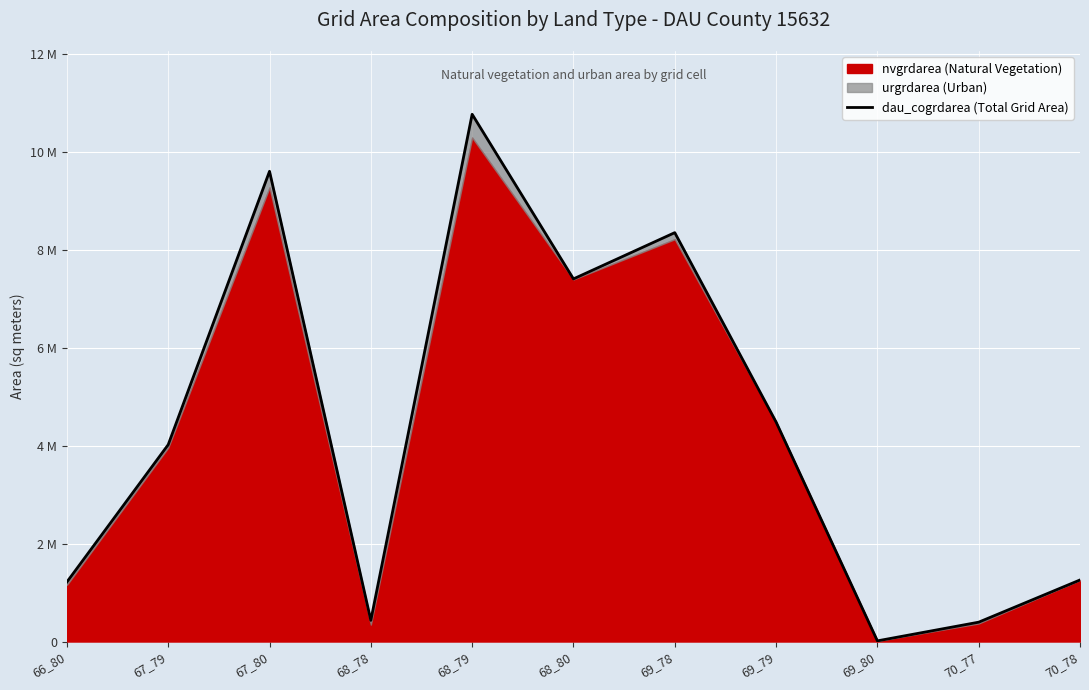

How many points are lower than both their immediate neighbors (excluding endpoints)?

3